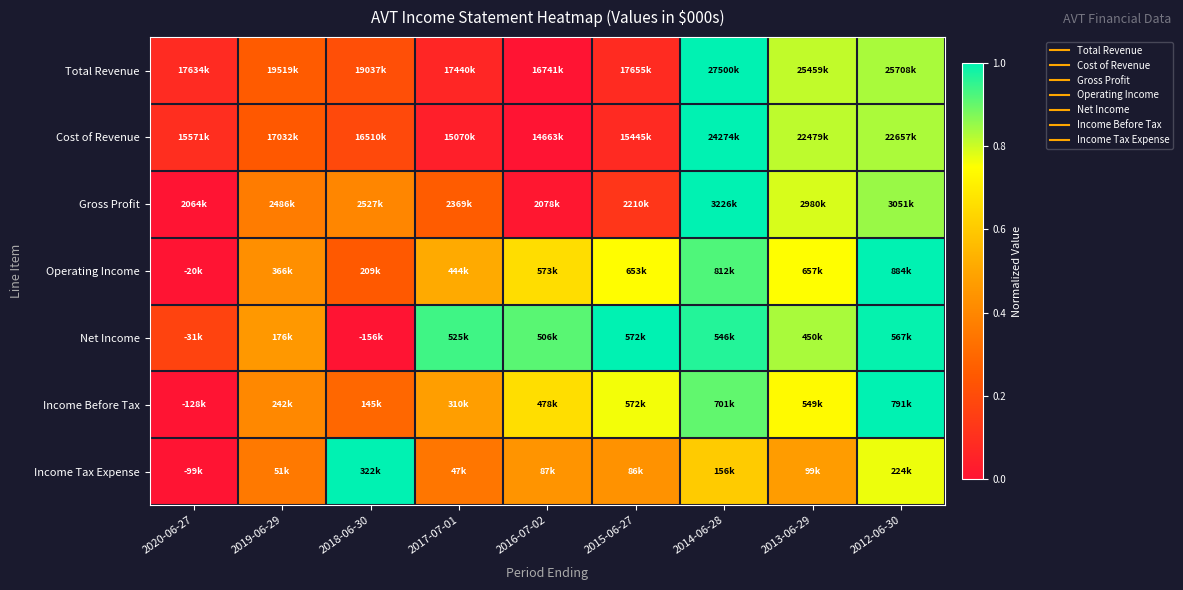

Reading left to right, extract all data points from this chart.

Total Revenue: 2020-06-27=0.1	2019-06-29=0.3	2018-06-30=0.2	2017-07-01=0.1	2016-07-02=0.0	2015-06-27=0.1	2014-06-28=1.0	2013-06-29=0.8	2012-06-30=0.8
Cost of Revenue: 2020-06-27=0.1	2019-06-29=0.2	2018-06-30=0.2	2017-07-01=0.0	2016-07-02=0.0	2015-06-27=0.1	2014-06-28=1.0	2013-06-29=0.8	2012-06-30=0.8
Gross Profit: 2020-06-27=0.0	2019-06-29=0.4	2018-06-30=0.4	2017-07-01=0.3	2016-07-02=0.0	2015-06-27=0.1	2014-06-28=1.0	2013-06-29=0.8	2012-06-30=0.8
Operating Income: 2020-06-27=0.0	2019-06-29=0.4	2018-06-30=0.3	2017-07-01=0.5	2016-07-02=0.7	2015-06-27=0.7	2014-06-28=0.9	2013-06-29=0.7	2012-06-30=1.0
Net Income: 2020-06-27=0.2	2019-06-29=0.5	2018-06-30=0.0	2017-07-01=0.9	2016-07-02=0.9	2015-06-27=1.0	2014-06-28=1.0	2013-06-29=0.8	2012-06-30=1.0
Income Before Tax: 2020-06-27=0.0	2019-06-29=0.4	2018-06-30=0.3	2017-07-01=0.5	2016-07-02=0.7	2015-06-27=0.8	2014-06-28=0.9	2013-06-29=0.7	2012-06-30=1.0
Income Tax Expense: 2020-06-27=0.0	2019-06-29=0.4	2018-06-30=1.0	2017-07-01=0.3	2016-07-02=0.4	2015-06-27=0.4	2014-06-28=0.6	2013-06-29=0.5	2012-06-30=0.8